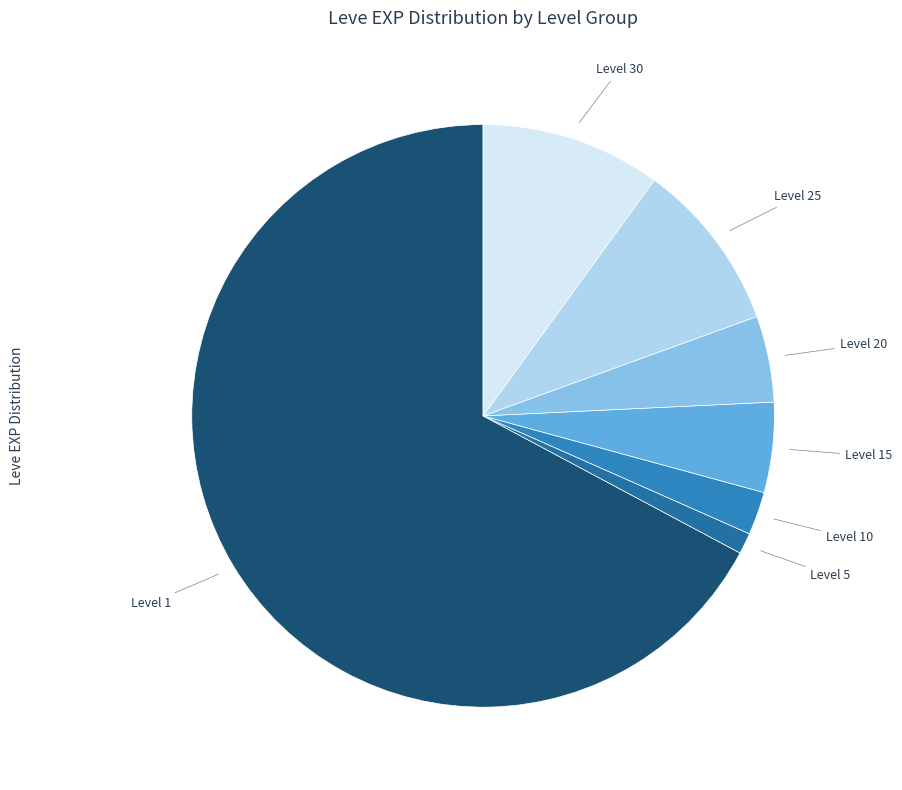

How many slices are in this pie chart?

7